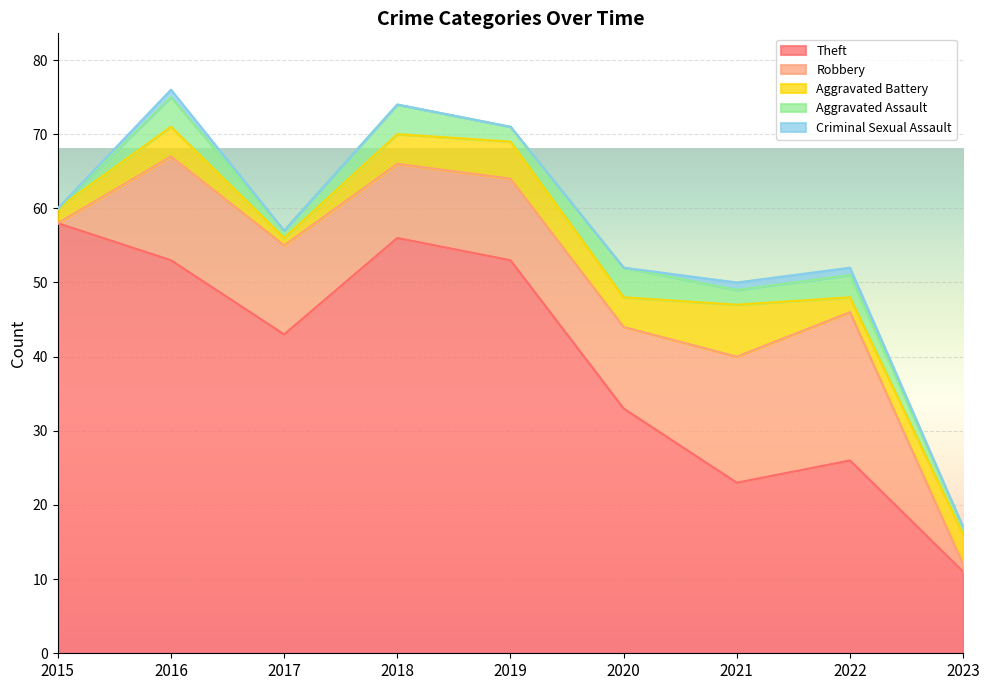

What is the greatest value displayed?

58